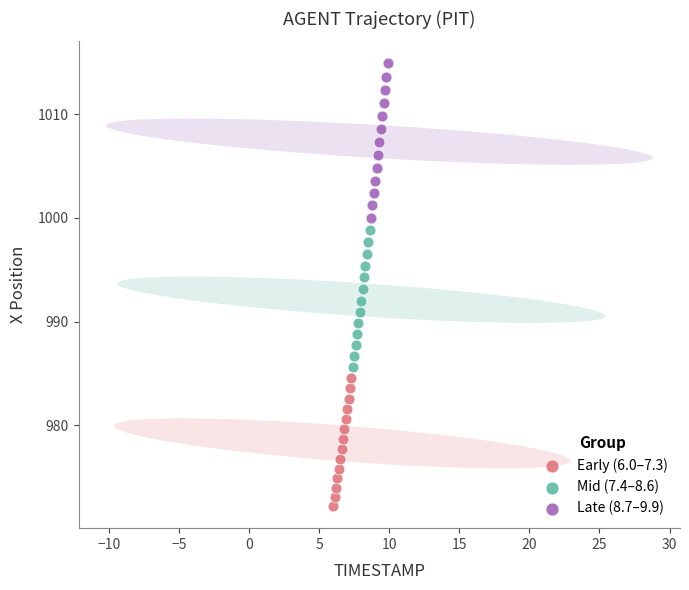

Which series contains the lowest Y value?

Early (6.0–7.3)